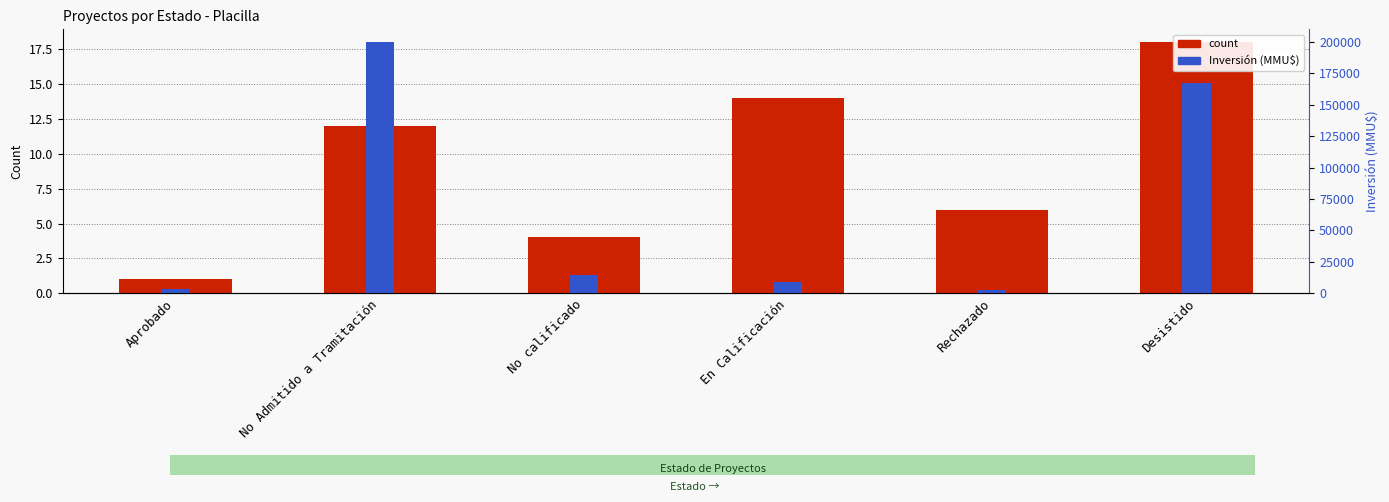

The value of count at Rechazado is 10. True or false?

False